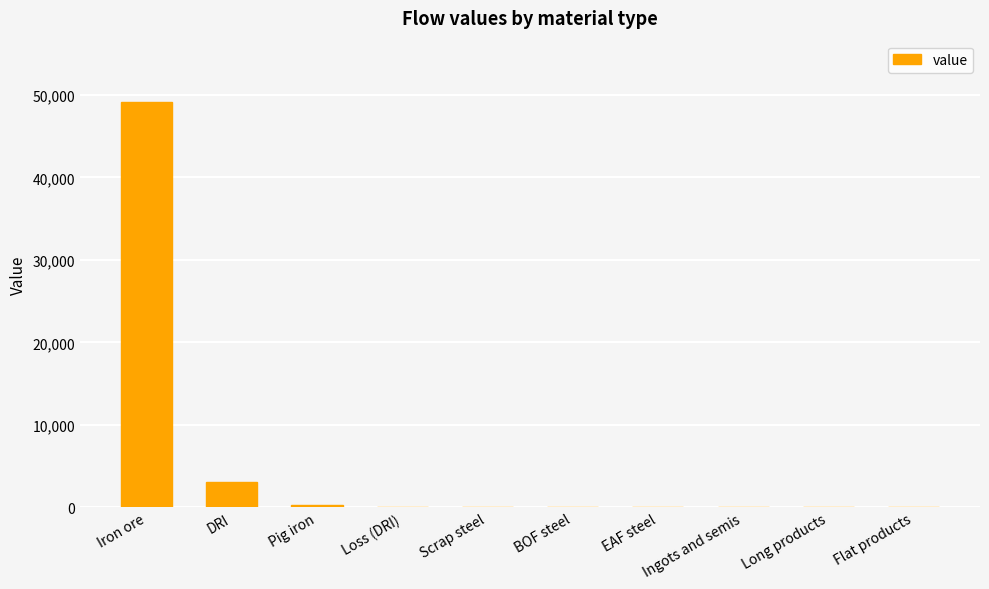

What is the change in value from DRI to Ingots and semis?

-3036.7